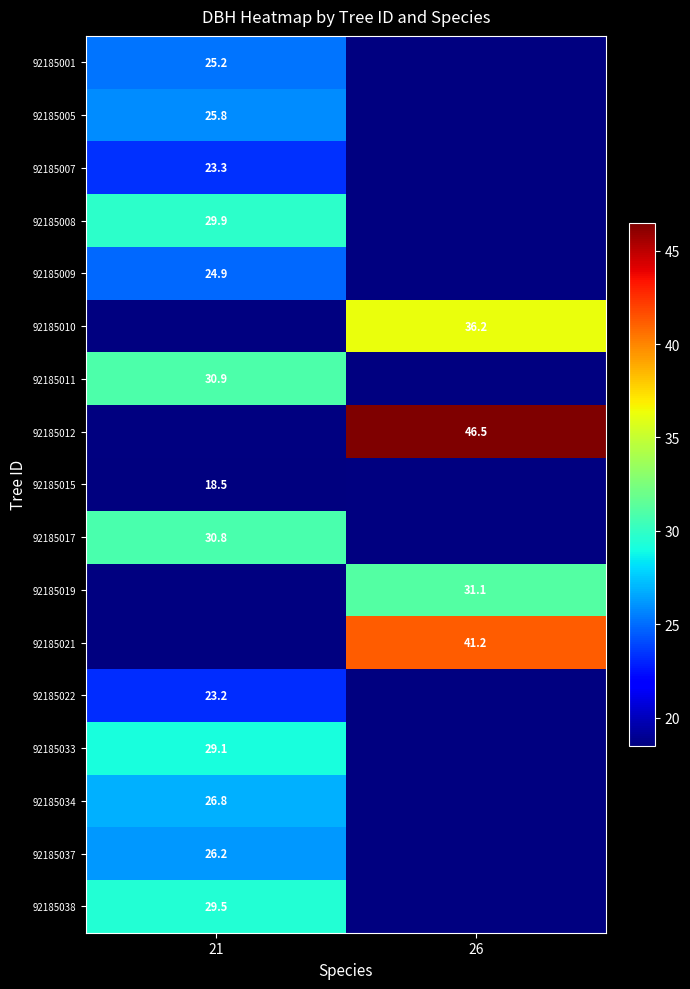

At which label does 92185010 first exceed 36?

26